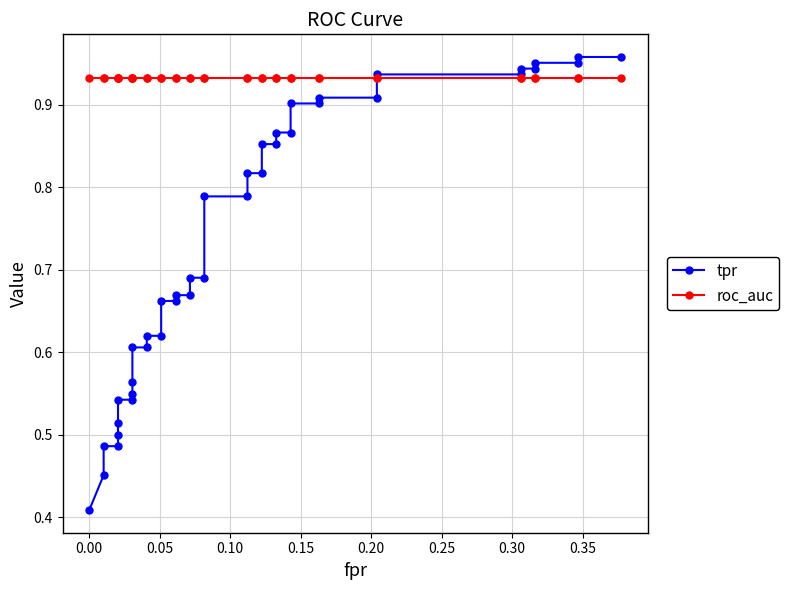

What are all the series names shown in the legend?

tpr, roc_auc